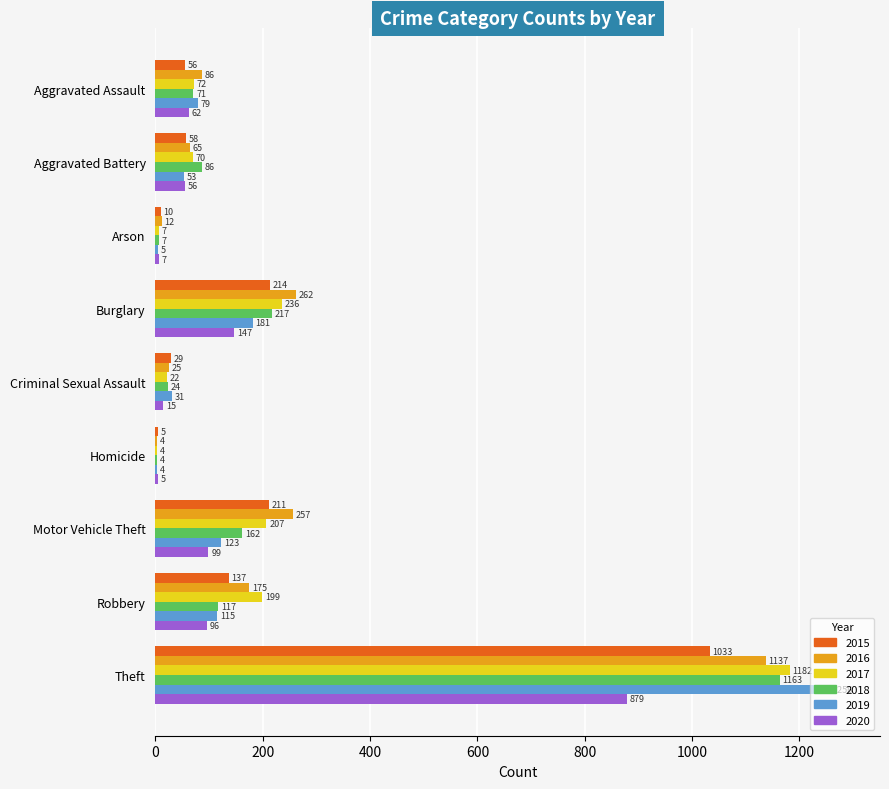

Which series changed the most between Aggravated Battery and Robbery?

2017